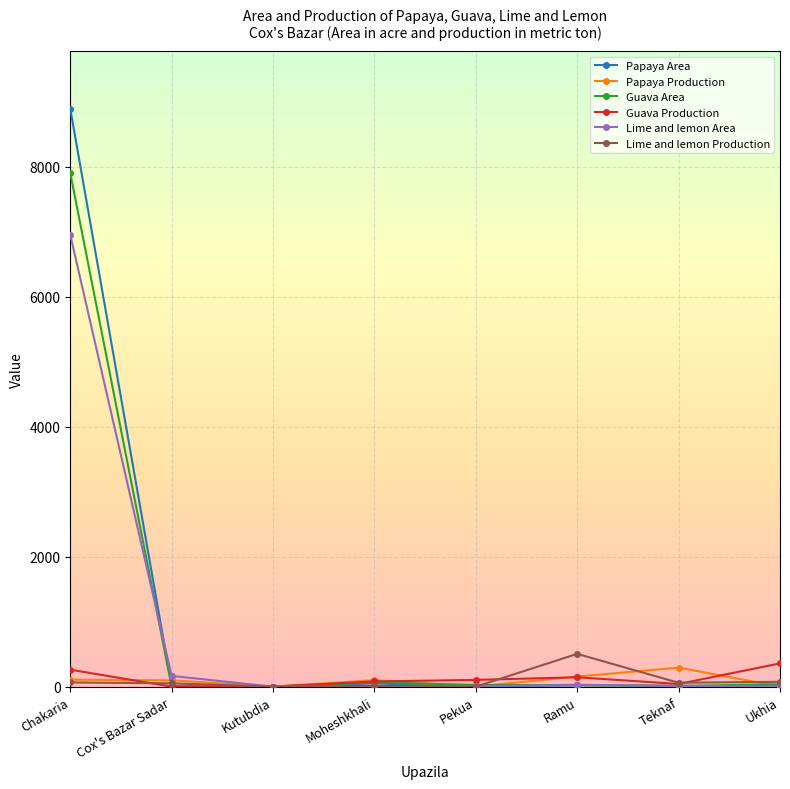

At which category is the sum across all series the highest?

Chakaria